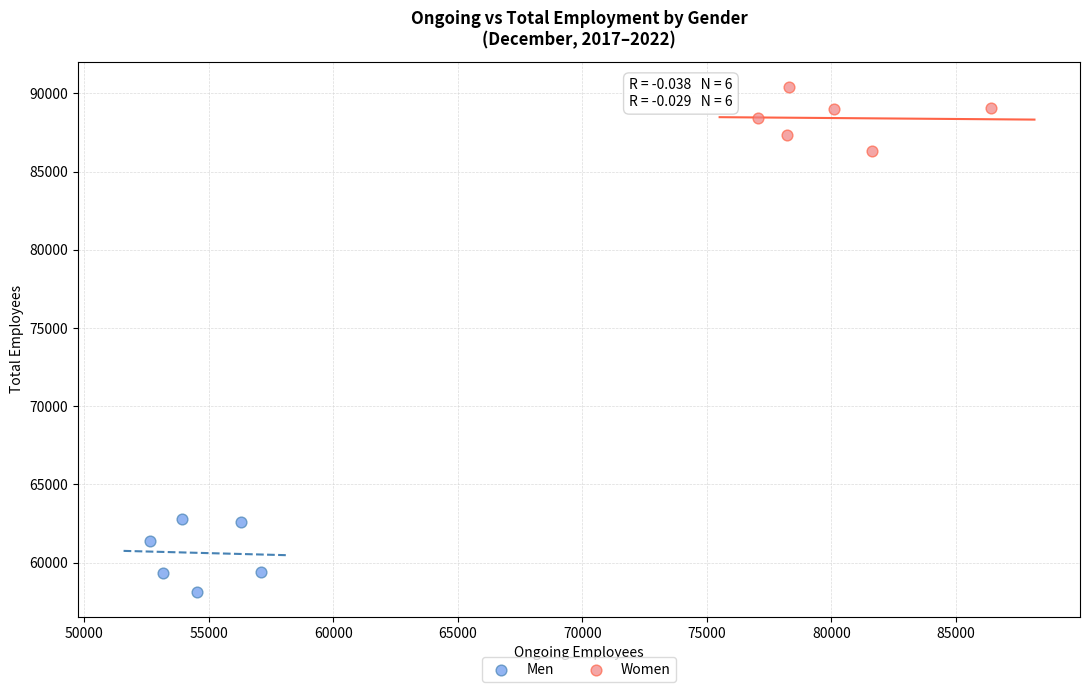

Which series reaches the minimum Y coordinate?

Men